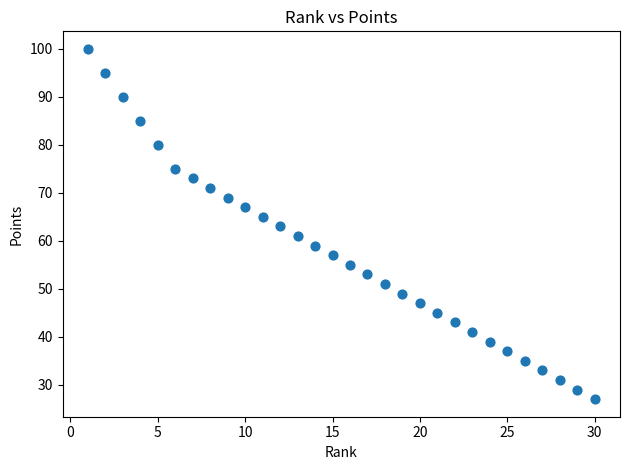

What is the range of Y values (max minus min)?

73